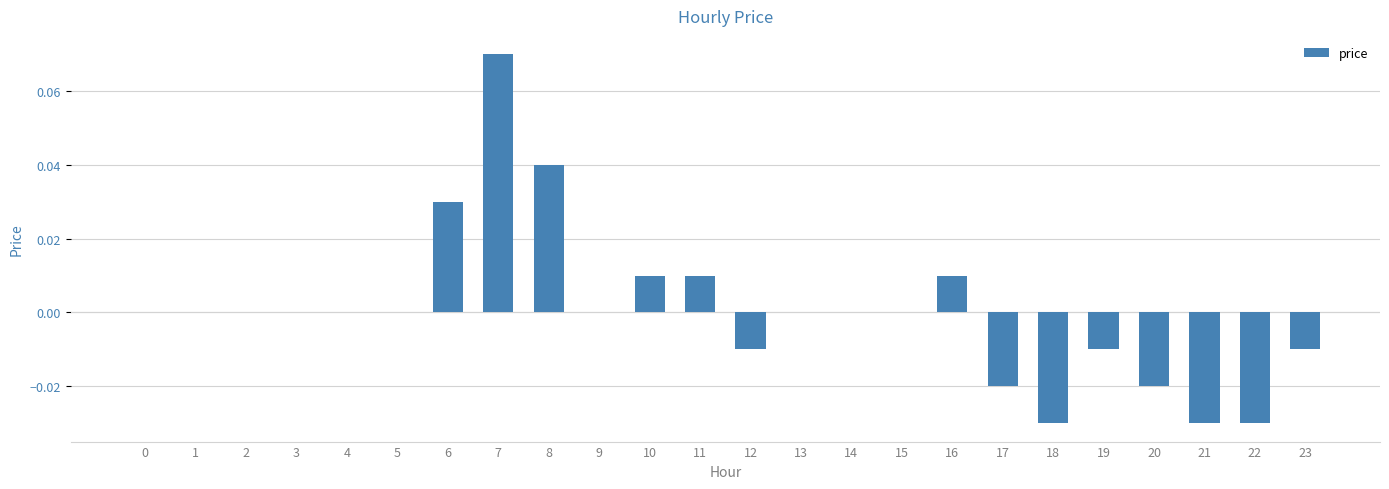

Are the bars horizontal?

No